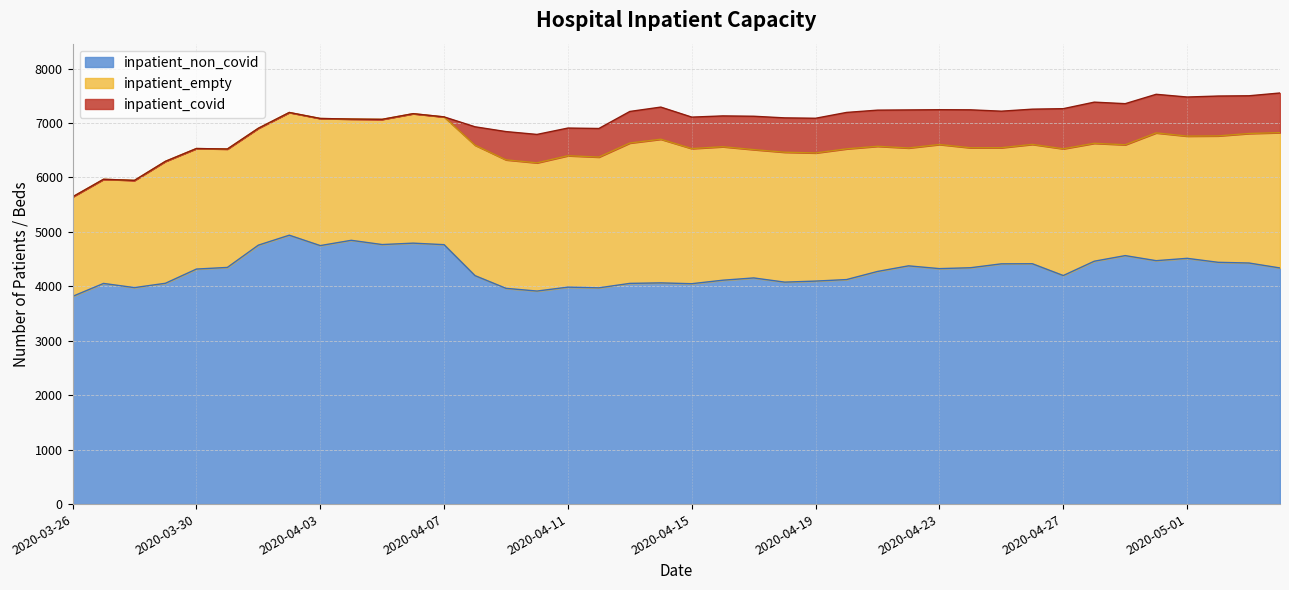

Which series has the largest range (max minus min)?

inpatient_non_covid